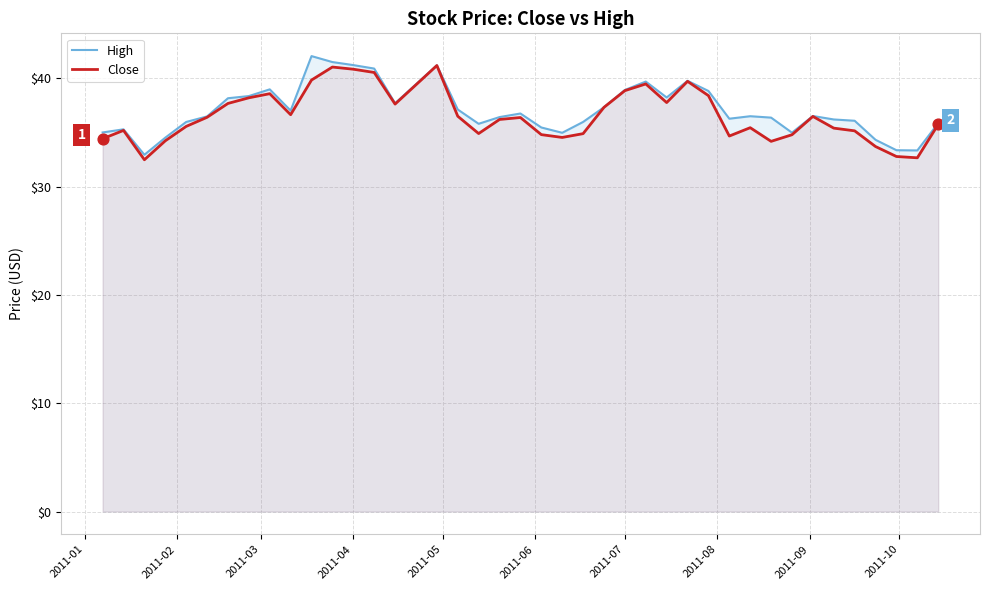

What are all the series names shown in the legend?

High, Close